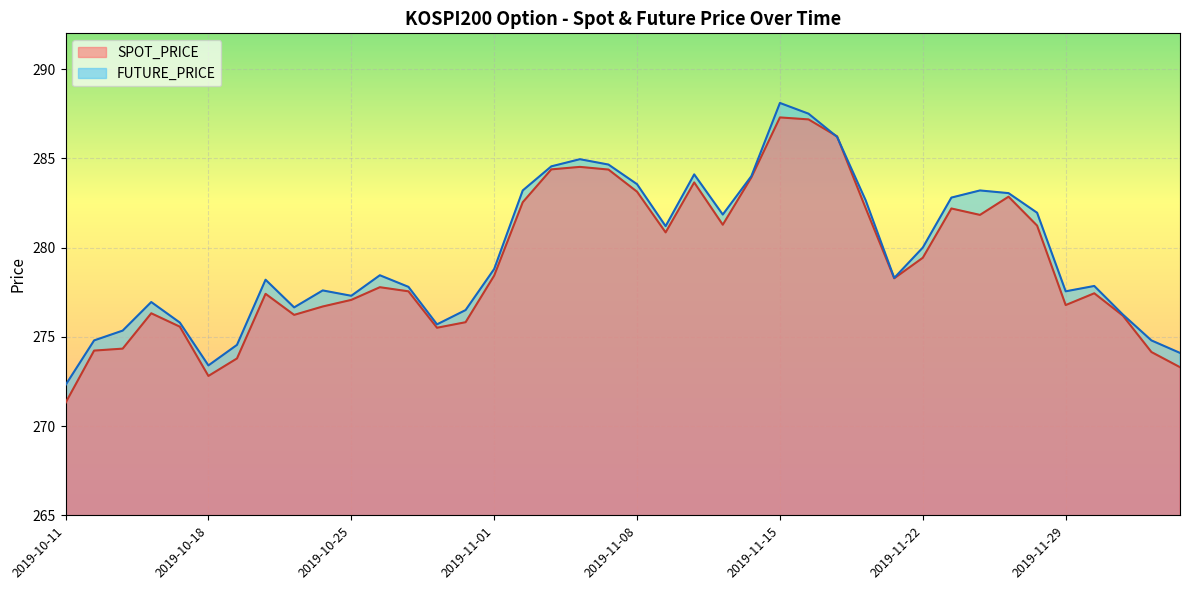

Reading left to right, what are all the values shown in this chart?

SPOT_PRICE: 271.3	274.2	274.3	276.3	275.6	272.8	273.8	277.4	276.2	276.7	277.1	277.8	277.6	275.5	275.8	278.4	282.5	284.4	284.5	284.4	283.1	280.9	283.6	281.3	283.9	287.3	287.2	286.2	282.2	278.3	279.4	282.2	281.8	282.9	281.2	276.8	277.4	276.2	274.1	273.3
FUTURE_PRICE: 272.3	274.8	275.4	276.9	275.8	273.4	274.6	278.2	276.6	277.6	277.3	278.4	277.8	275.7	276.5	278.8	283.2	284.6	284.9	284.6	283.6	281.2	284.1	281.9	284.0	288.1	287.5	286.2	282.6	278.3	280.0	282.8	283.2	283.1	281.9	277.6	277.9	276.2	274.8	274.1